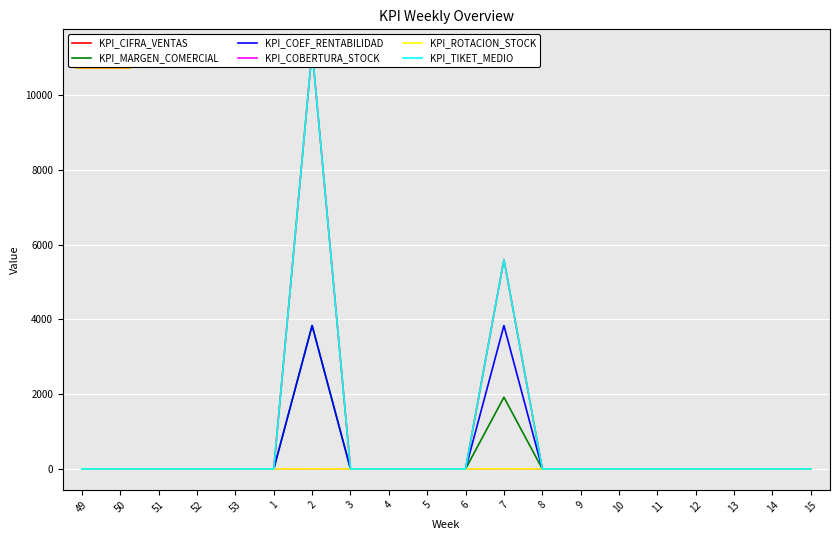

How many lines are shown in the chart?

6